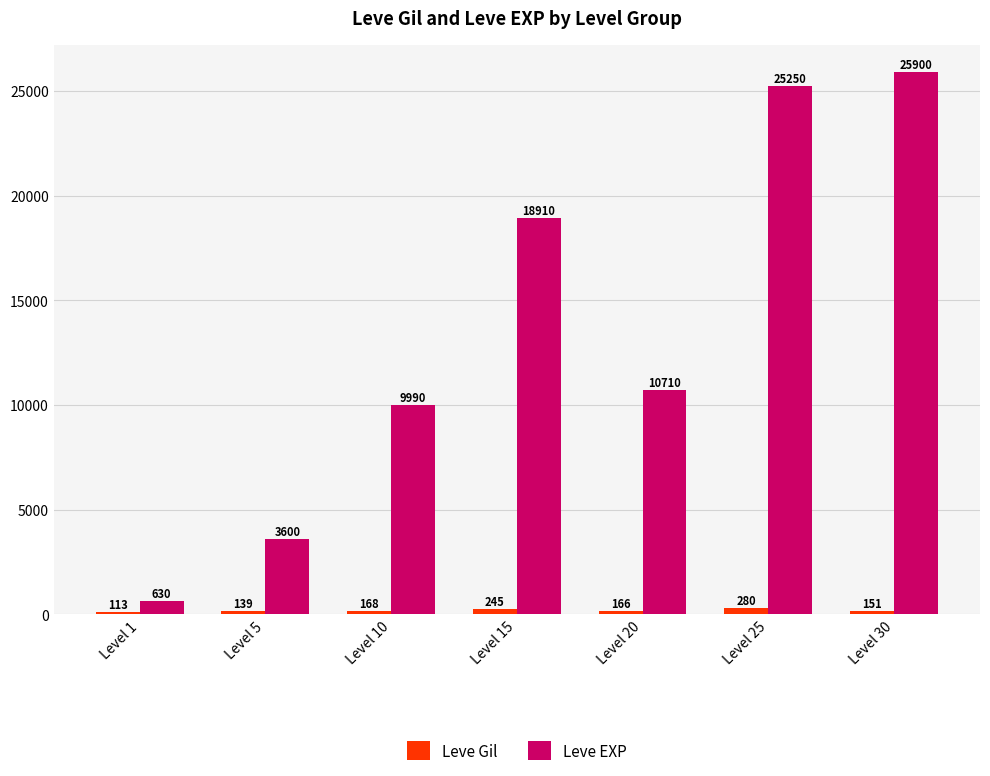

True or false: Leve EXP has a value of 10710 at Level 20.

True